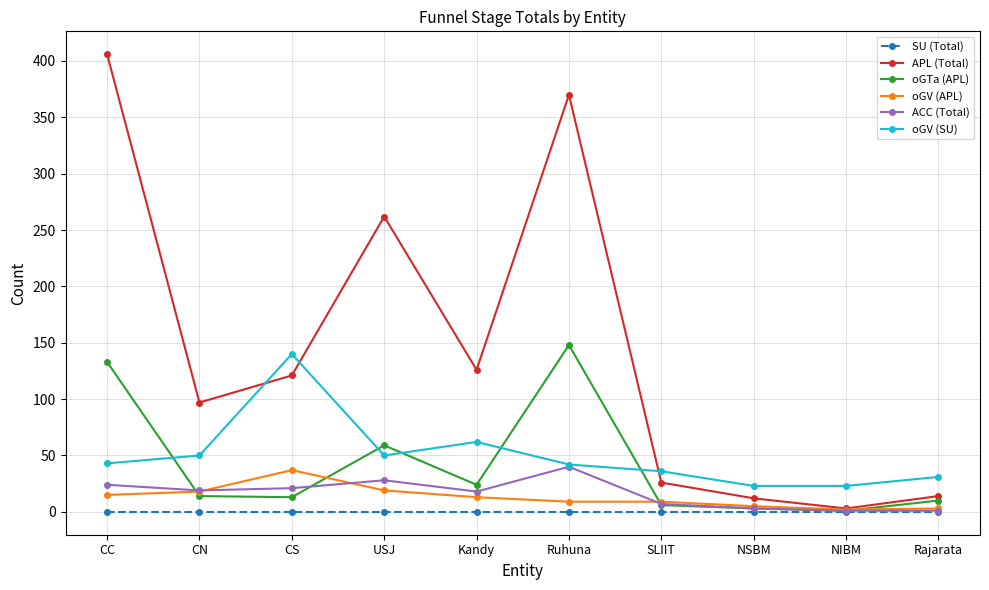

Where does the oGTa (APL) series first go above 14?

CC